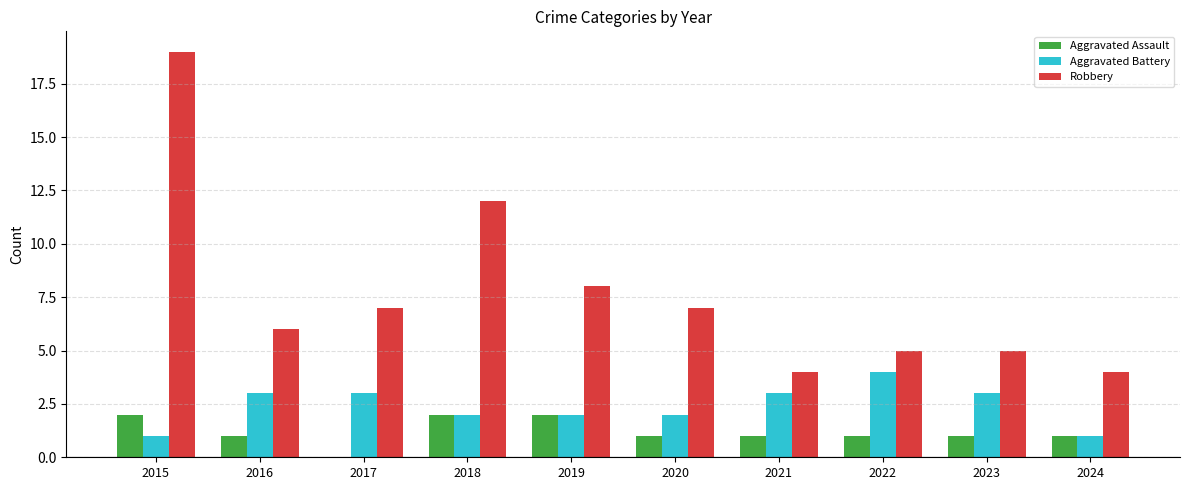

What is the sum of the Aggravated Assault values at 2020 and 2015?

3